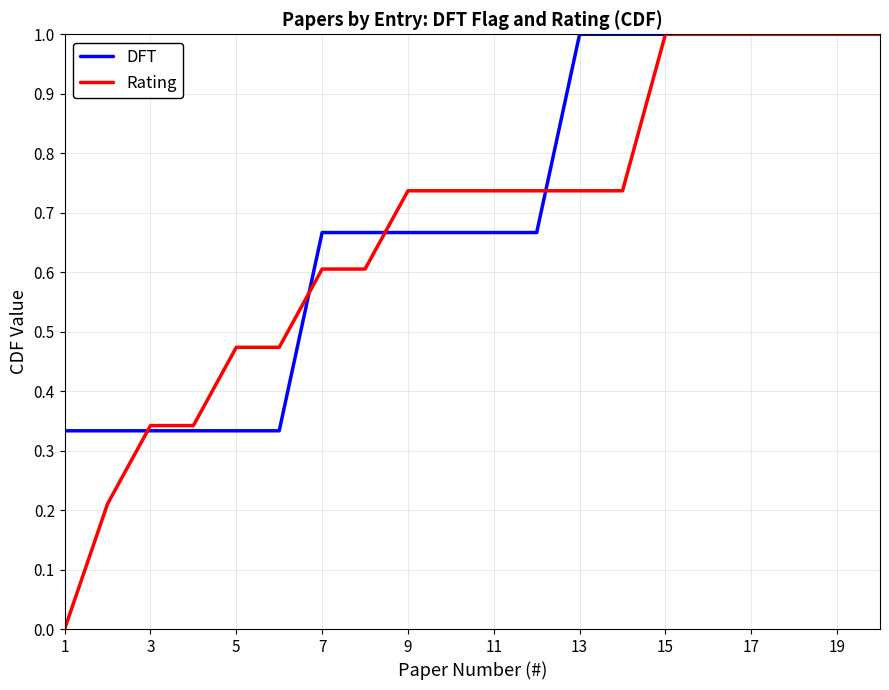

Is this an area chart (filled region under the line)?

No